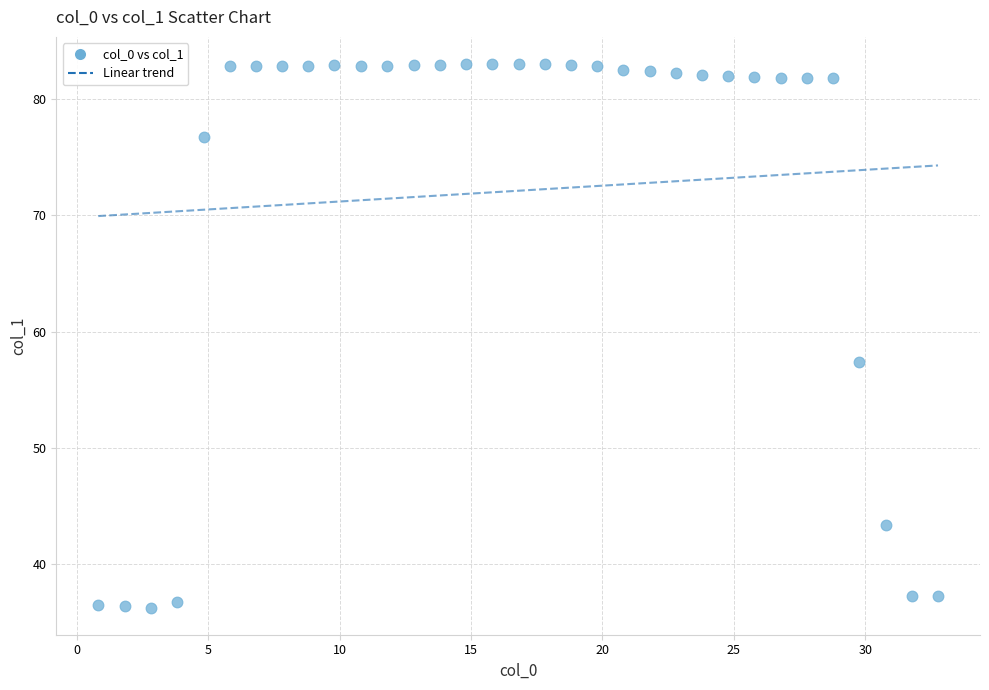

What Y value in the scatter plot is closest to 59?

57.4